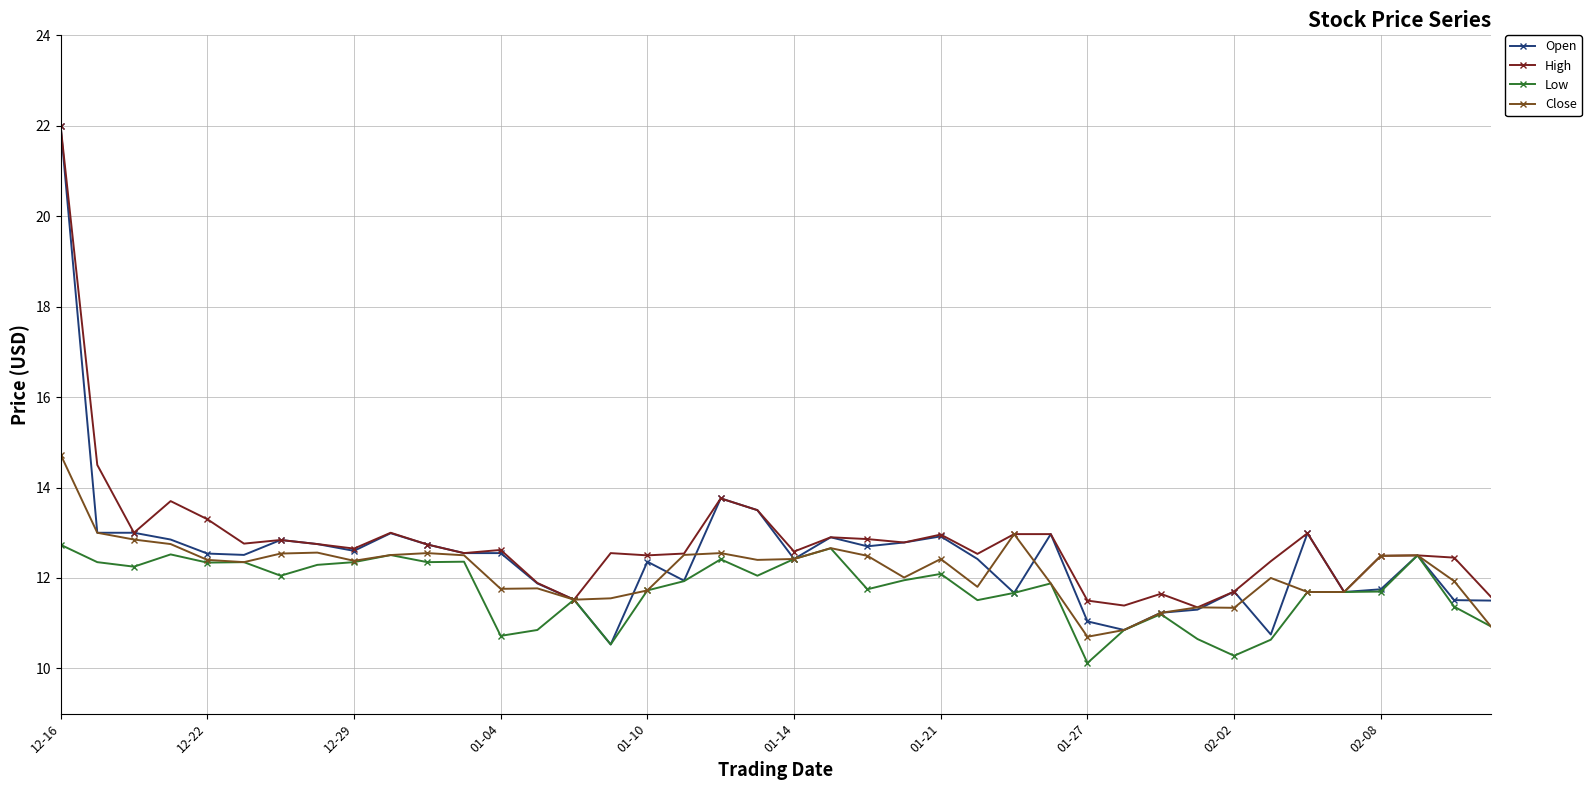

True or false: Close has more than 0 interior local peaks.

True